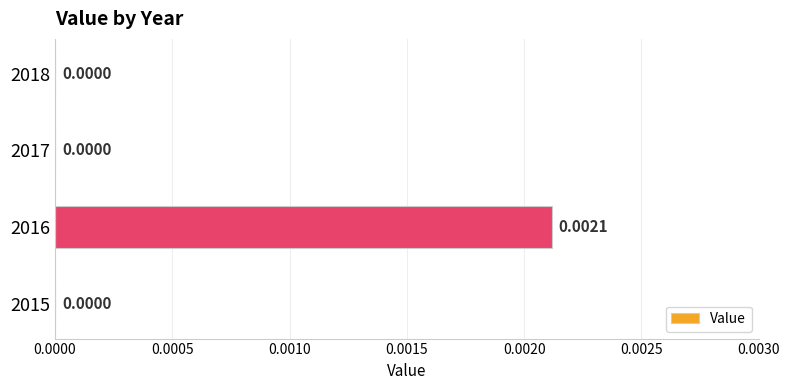

Which has a higher value, 2018 or 2016?

2016